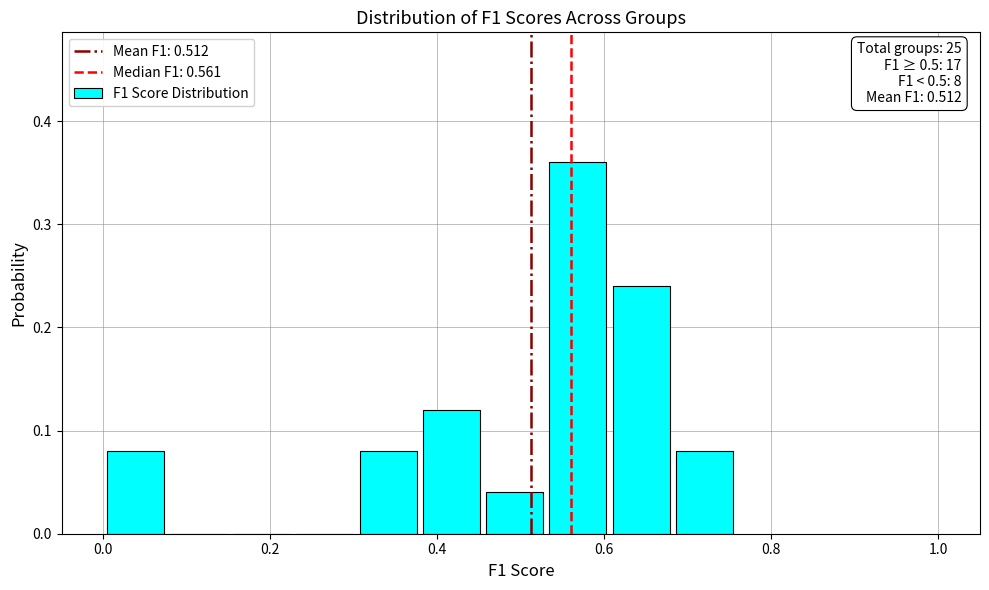

Around what value on the x-axis is the tallest bar? Give the approximate position of its centre, as read against the axis.

0.56